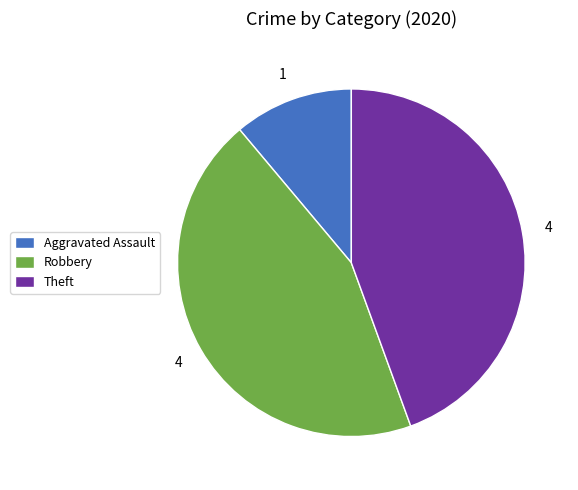

Is it true that Aggravated Assault is 1% of the pie?

False